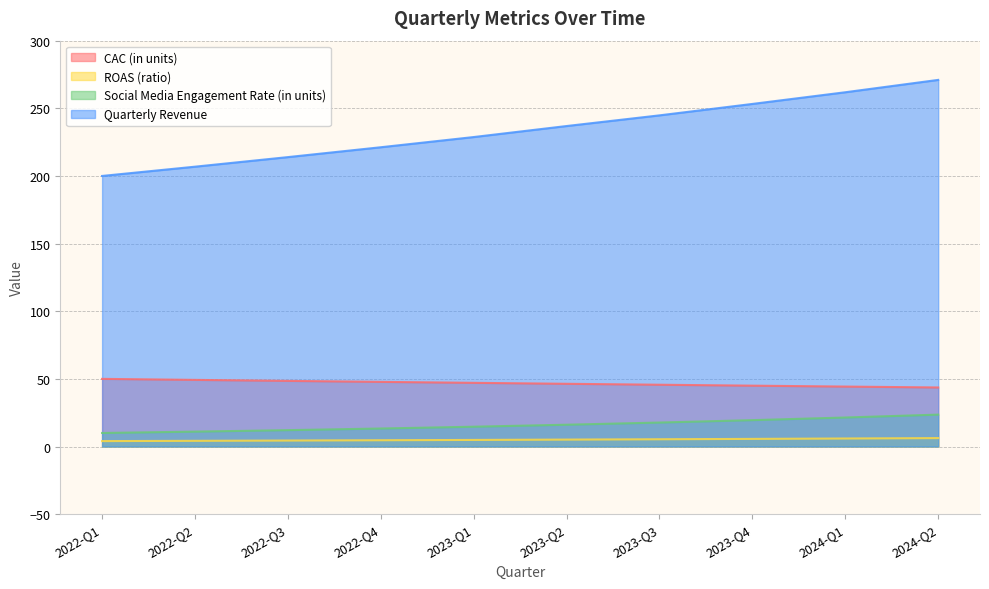

At 2023-Q3, list the series in order from smallest to largest.

ROAS (ratio), Social Media Engagement Rate (in units), CAC (in units), Quarterly Revenue